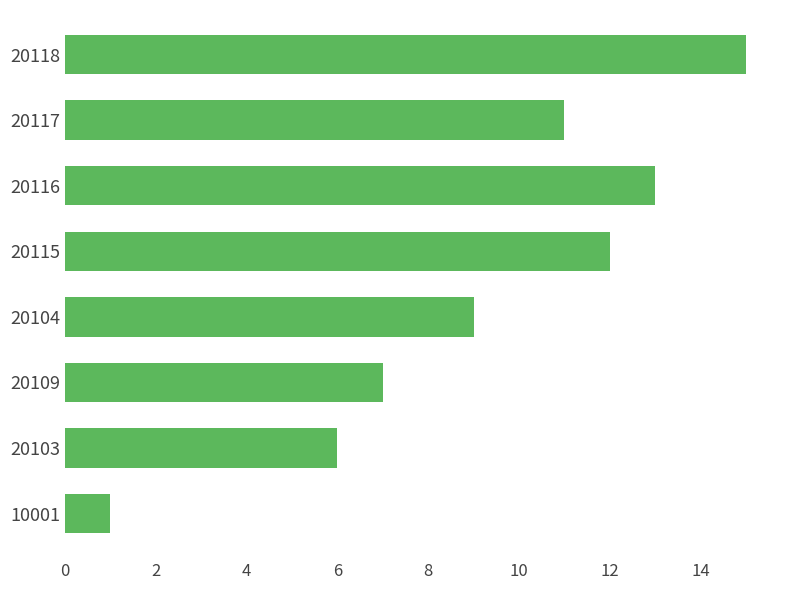

Reading bottom to top, transcribe all the data shown in this chart.

1	6	7	9	12	13	11	15